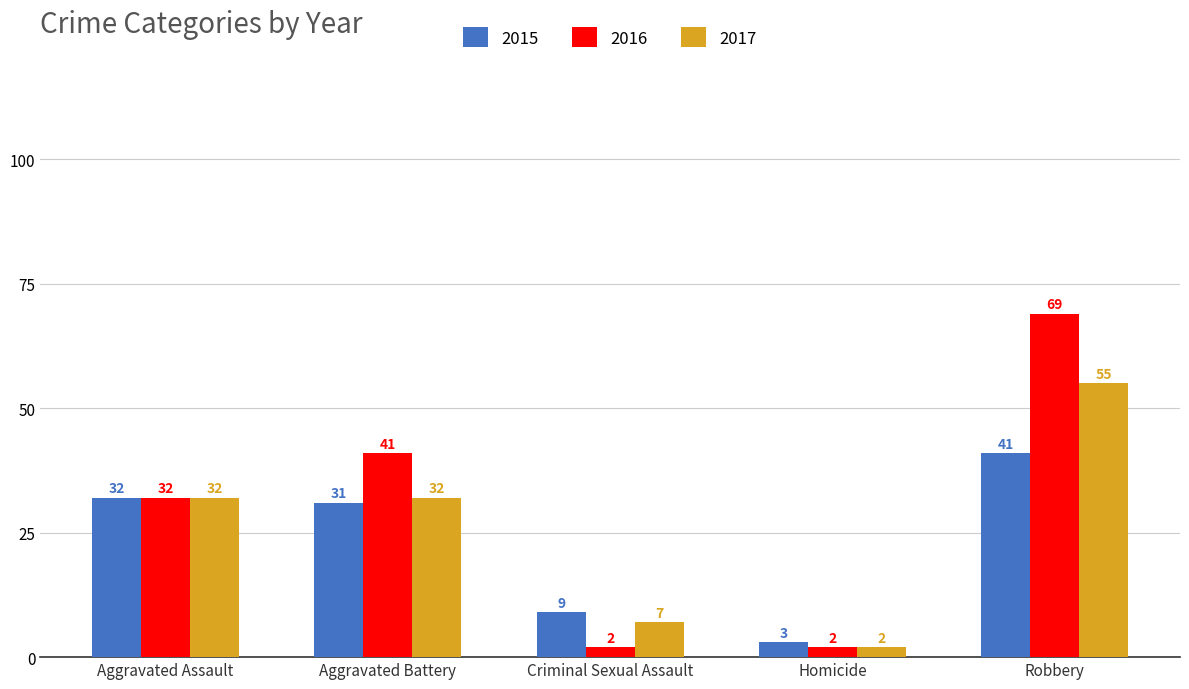

How many groups of bars are there?

5